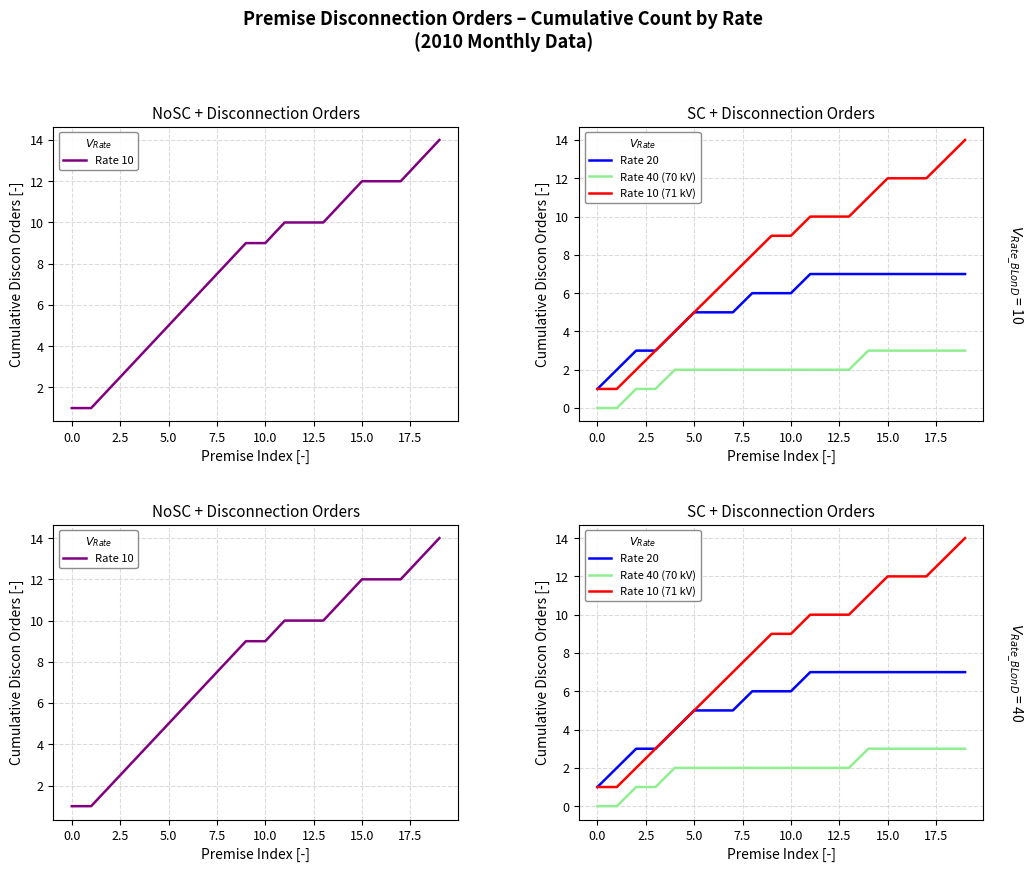

Is it true that Rate 10 (71 kV) equals 10 at 12?

True